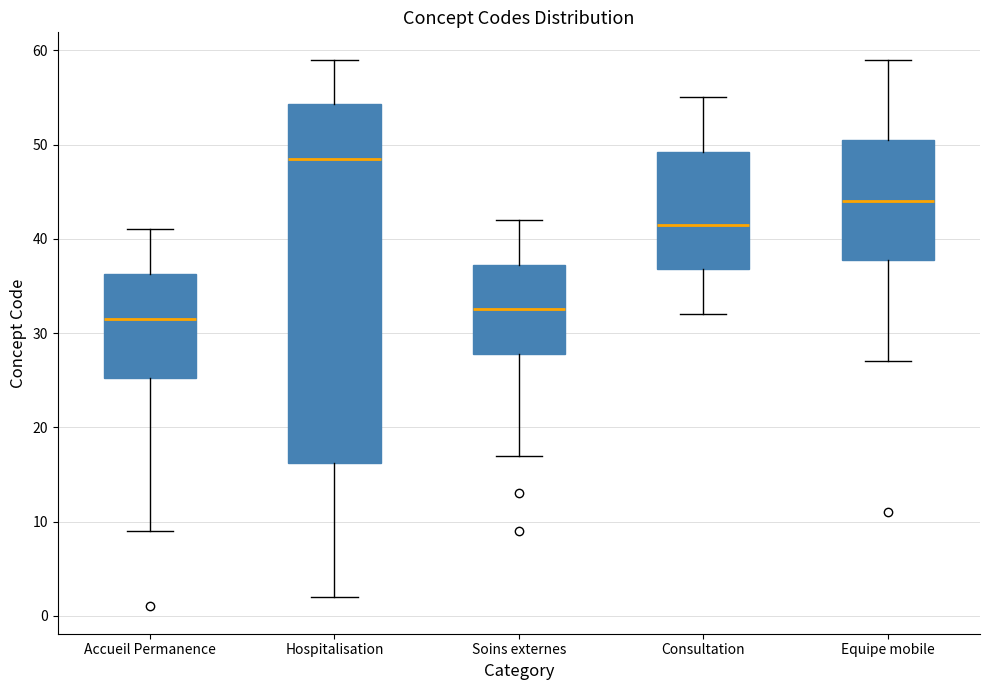

Which box is the tallest, from its lower edge to its upper edge?

Hospitalisation